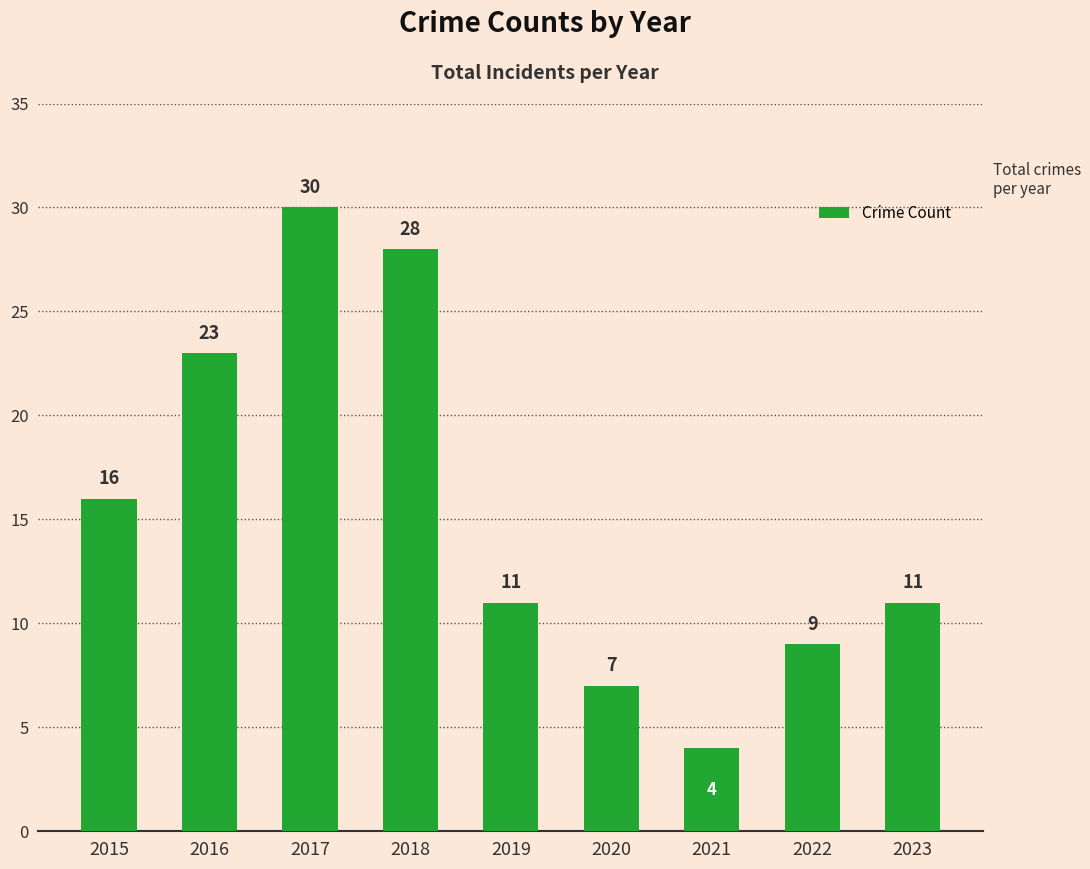

How many series are shown in this chart?

1